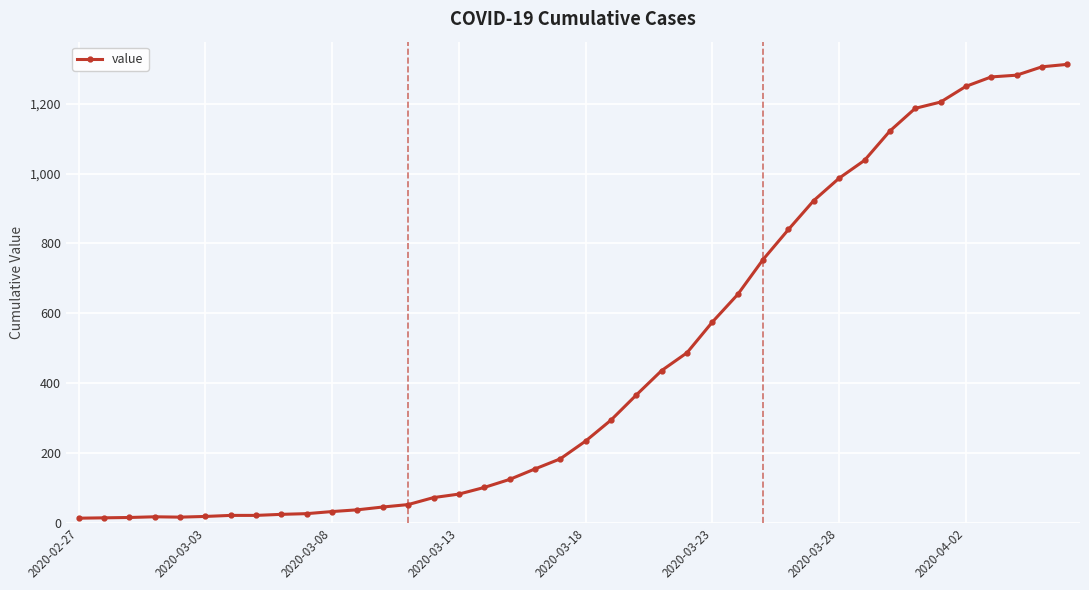

What is the greatest value displayed?

1313